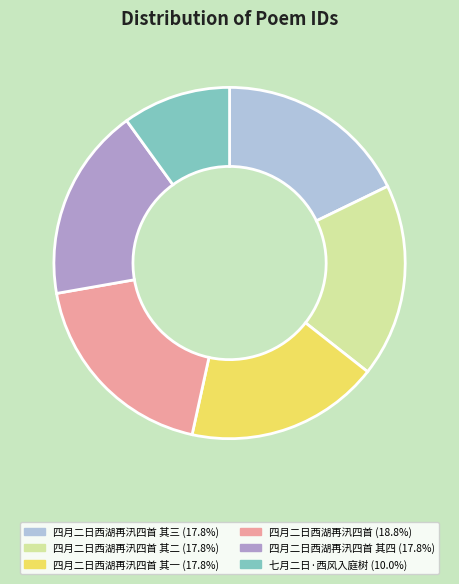

Is there a majority slice in this chart?

No